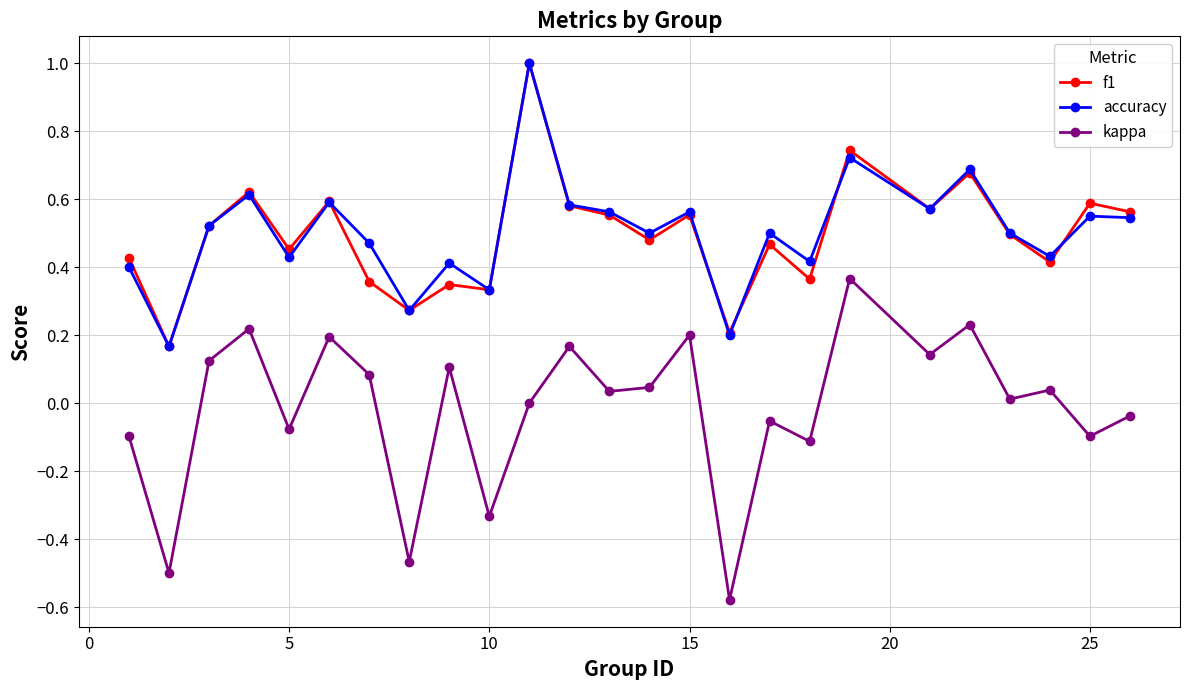

True or false: accuracy and kappa intersect in this chart.

False